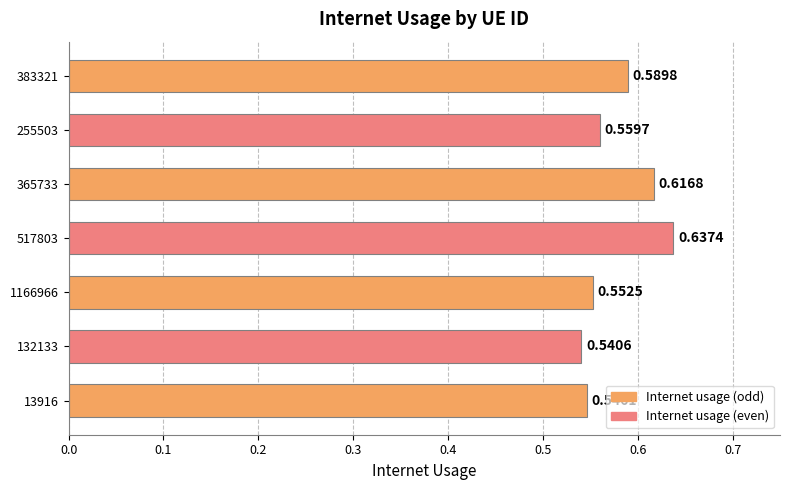

What is the sum of all values?

4.0